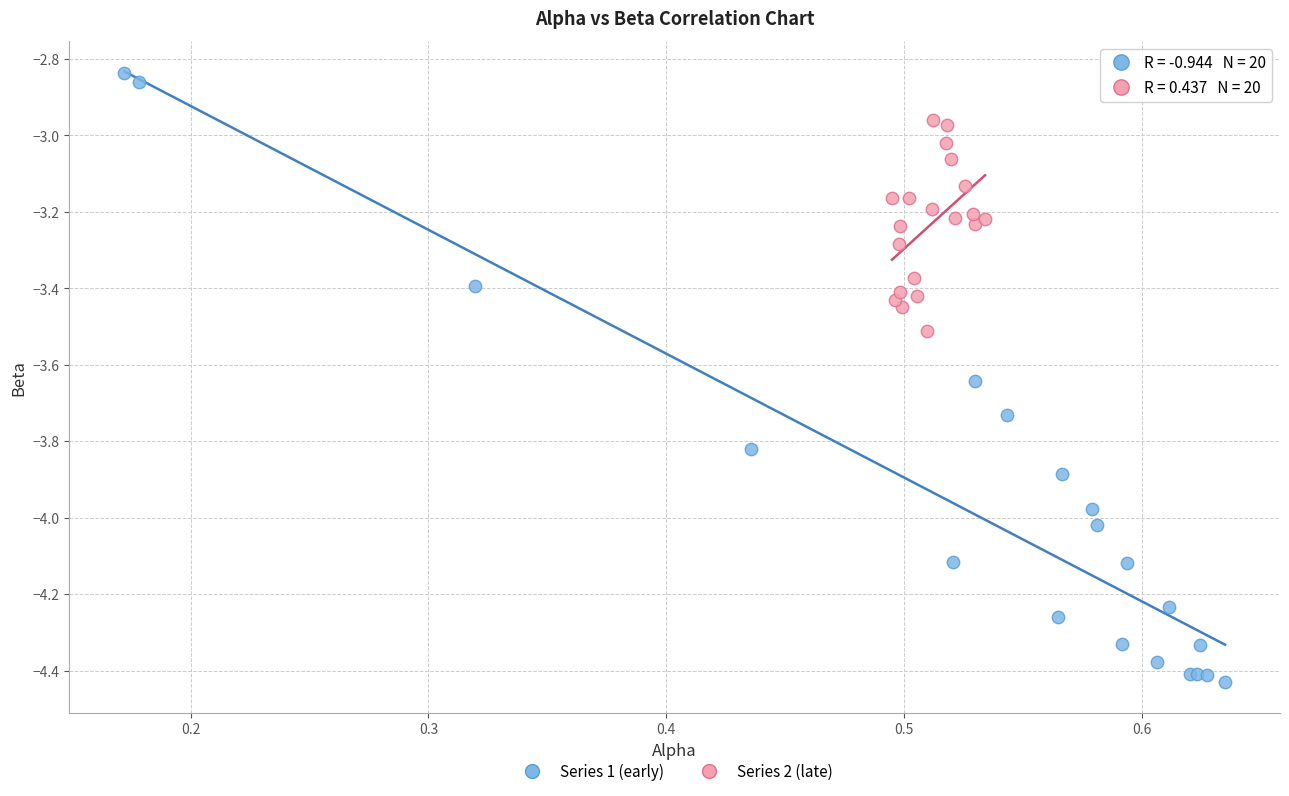

Which series has the largest Y range (max minus min)?

Series 1 (early)